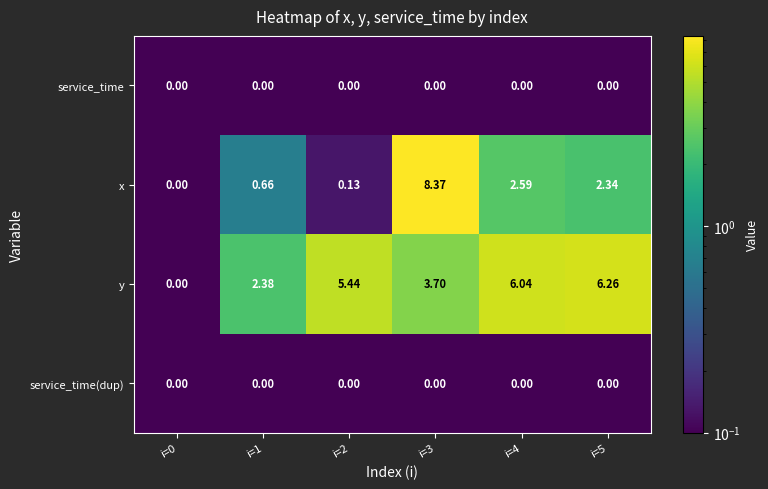

Which series has the largest range (max minus min)?

x